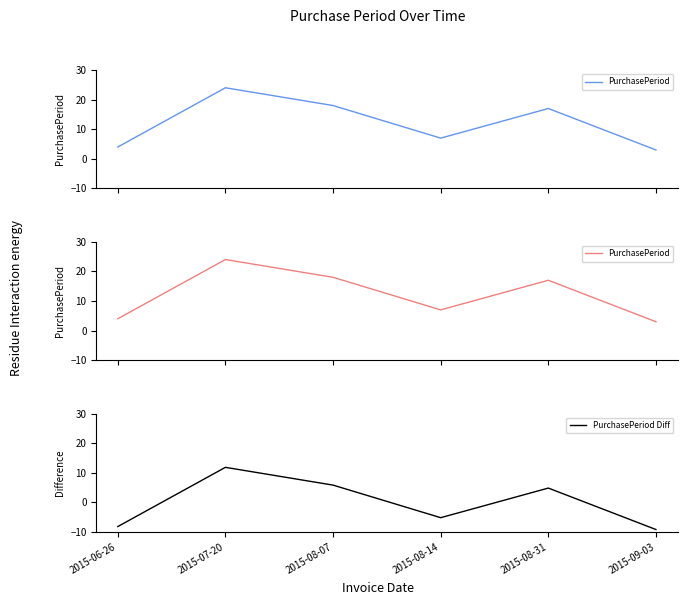

Is the value of PurchasePeriod at 2015-08-31 greater than the value of PurchasePeriod Diff at 2015-06-26?

Yes